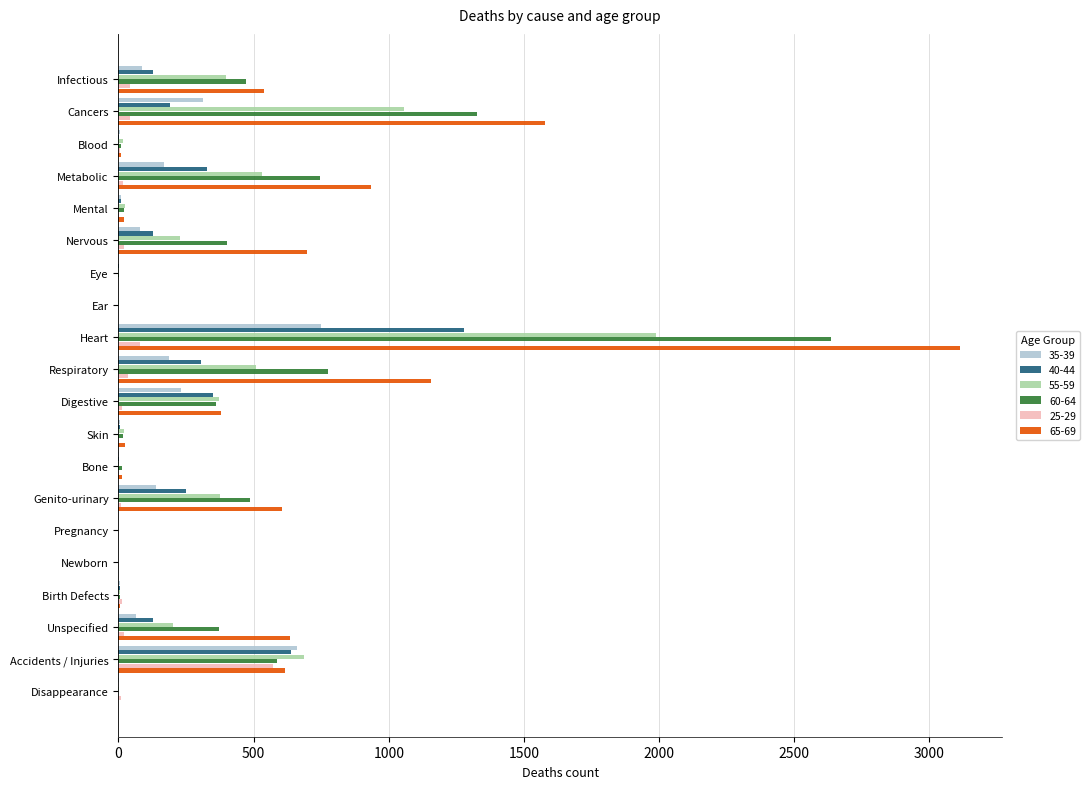

At which label is 40-44 closest to 639?

Accidents / Injuries